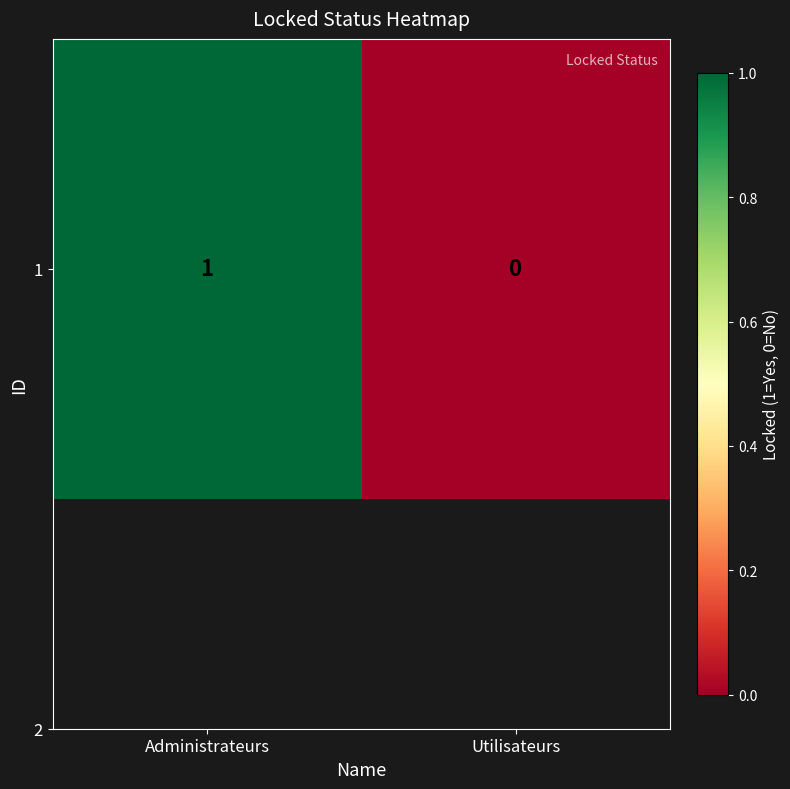

What is the approximate value at Administrateurs?

1